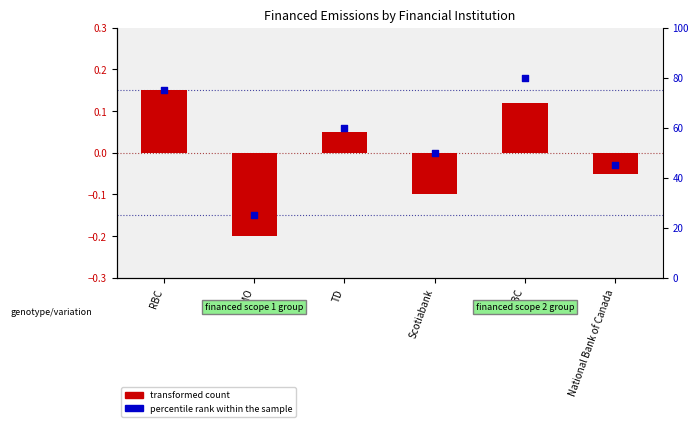

What are all the series names shown in the legend?

transformed count, percentile rank within the sample